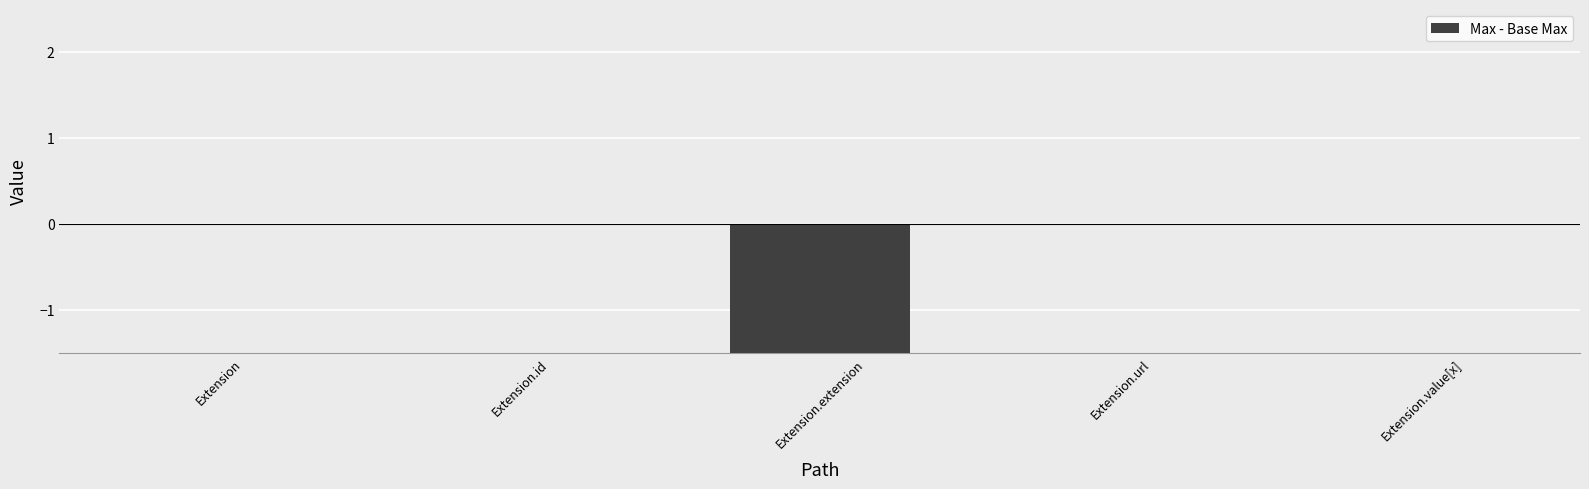

Between Extension.id and Extension.value[x], which is larger?

Extension.id